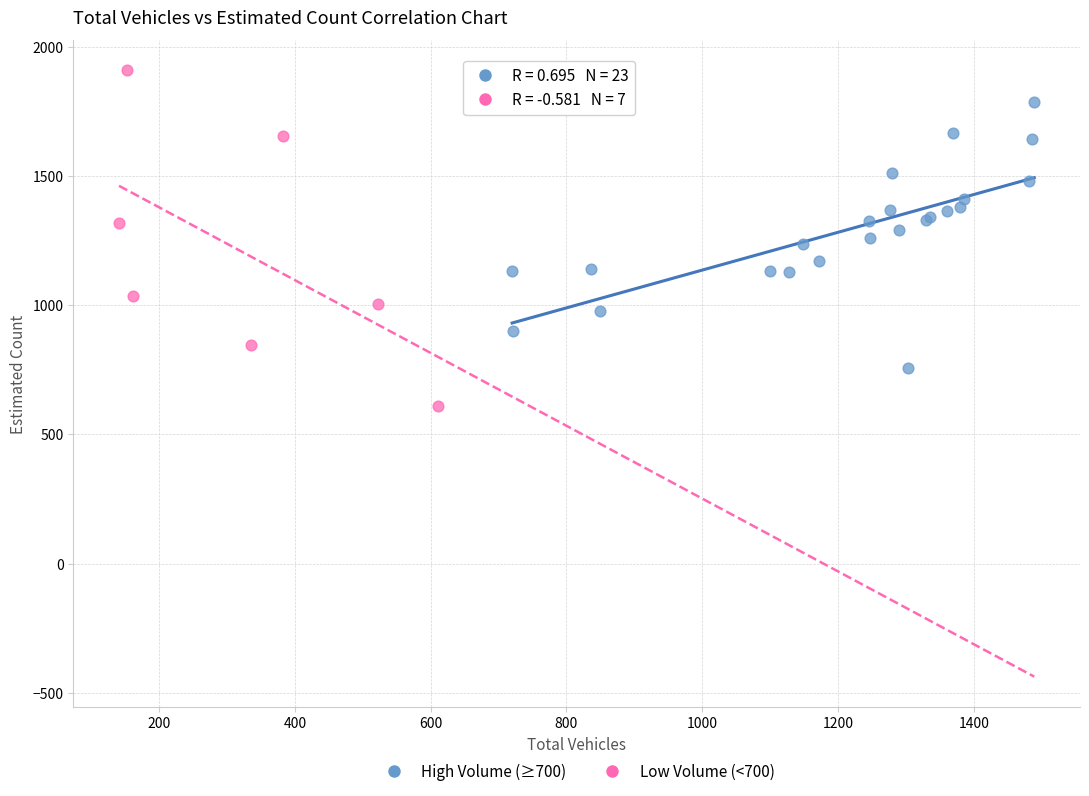

Which series reaches the maximum Y coordinate?

Low Volume (<700)